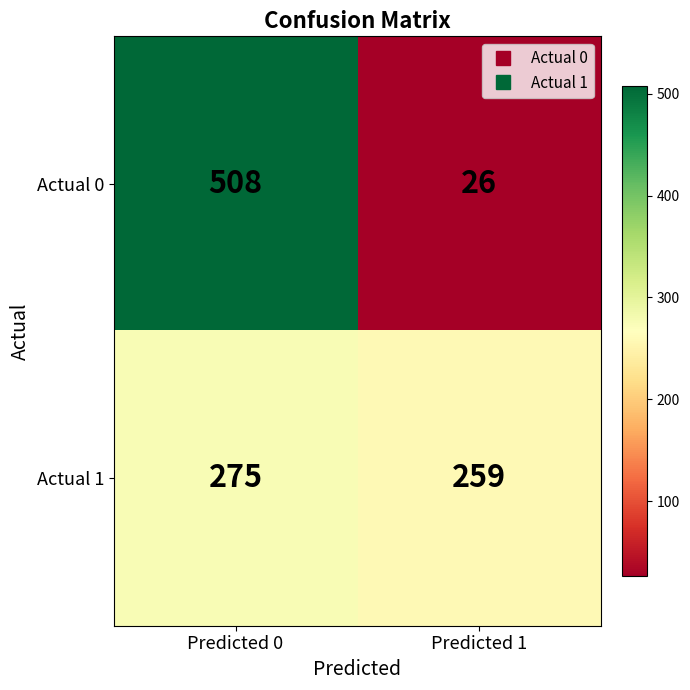

Reading left to right, transcribe all the data shown in this chart.

Actual 0: 508	26
Actual 1: 275	259